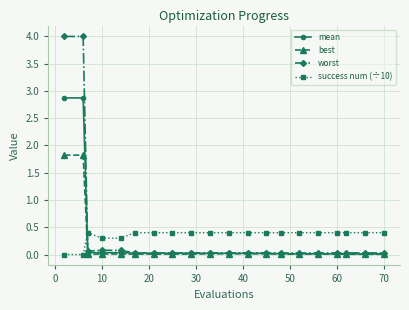

Which series has the widest spread of values?

worst